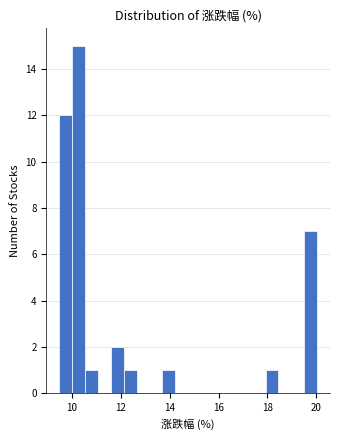

Read against the x-axis, roughly where is the centre of the tallest bar?

10.2